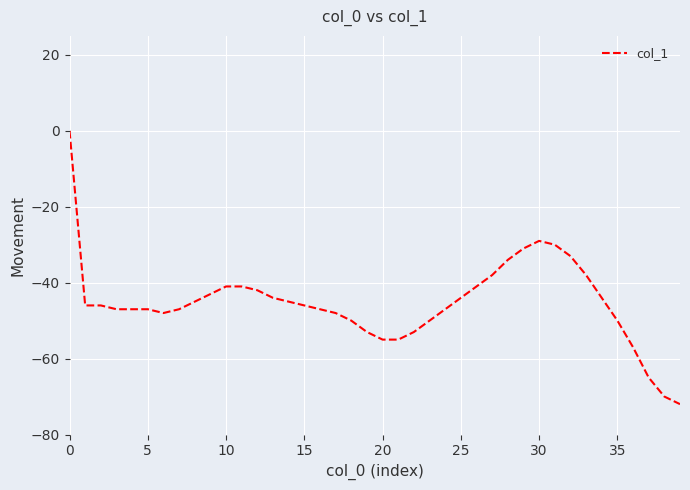

What is the minimum value shown in the chart?

-72